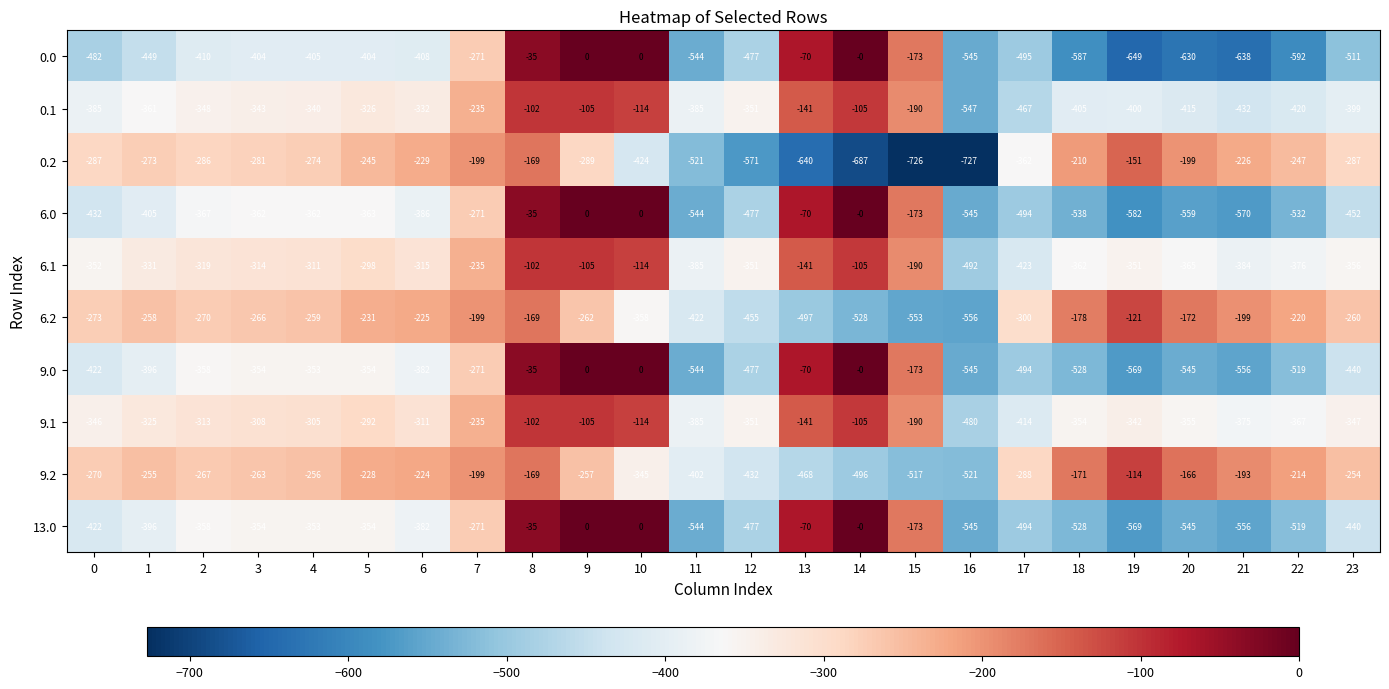

Is it true that 0.0 equals -70 at 13?

True